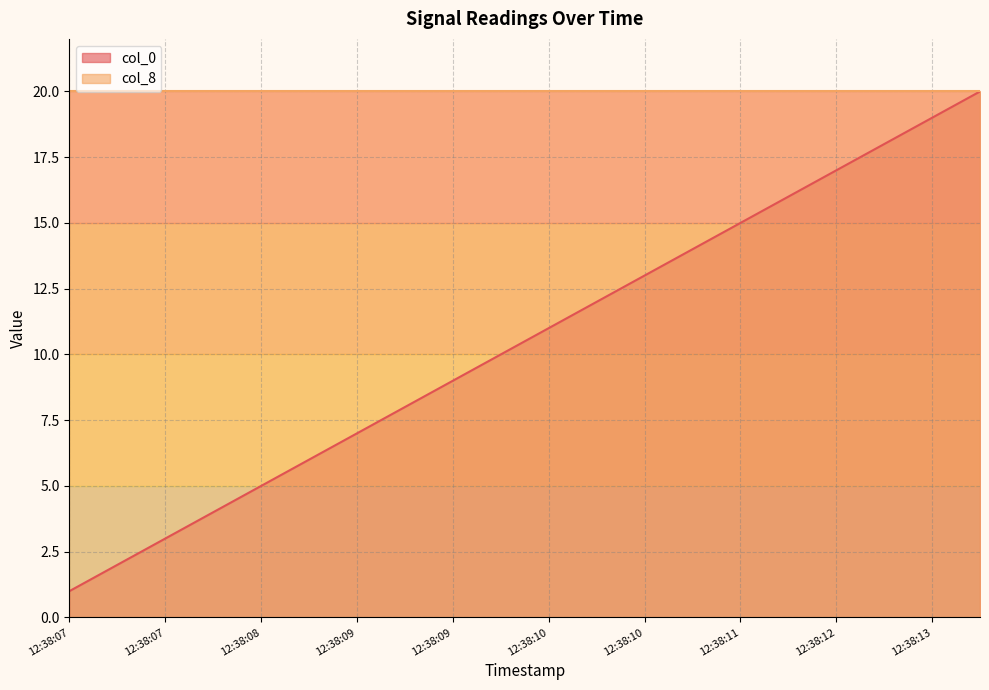

Does the chart display data point markers on the line(s)?

No